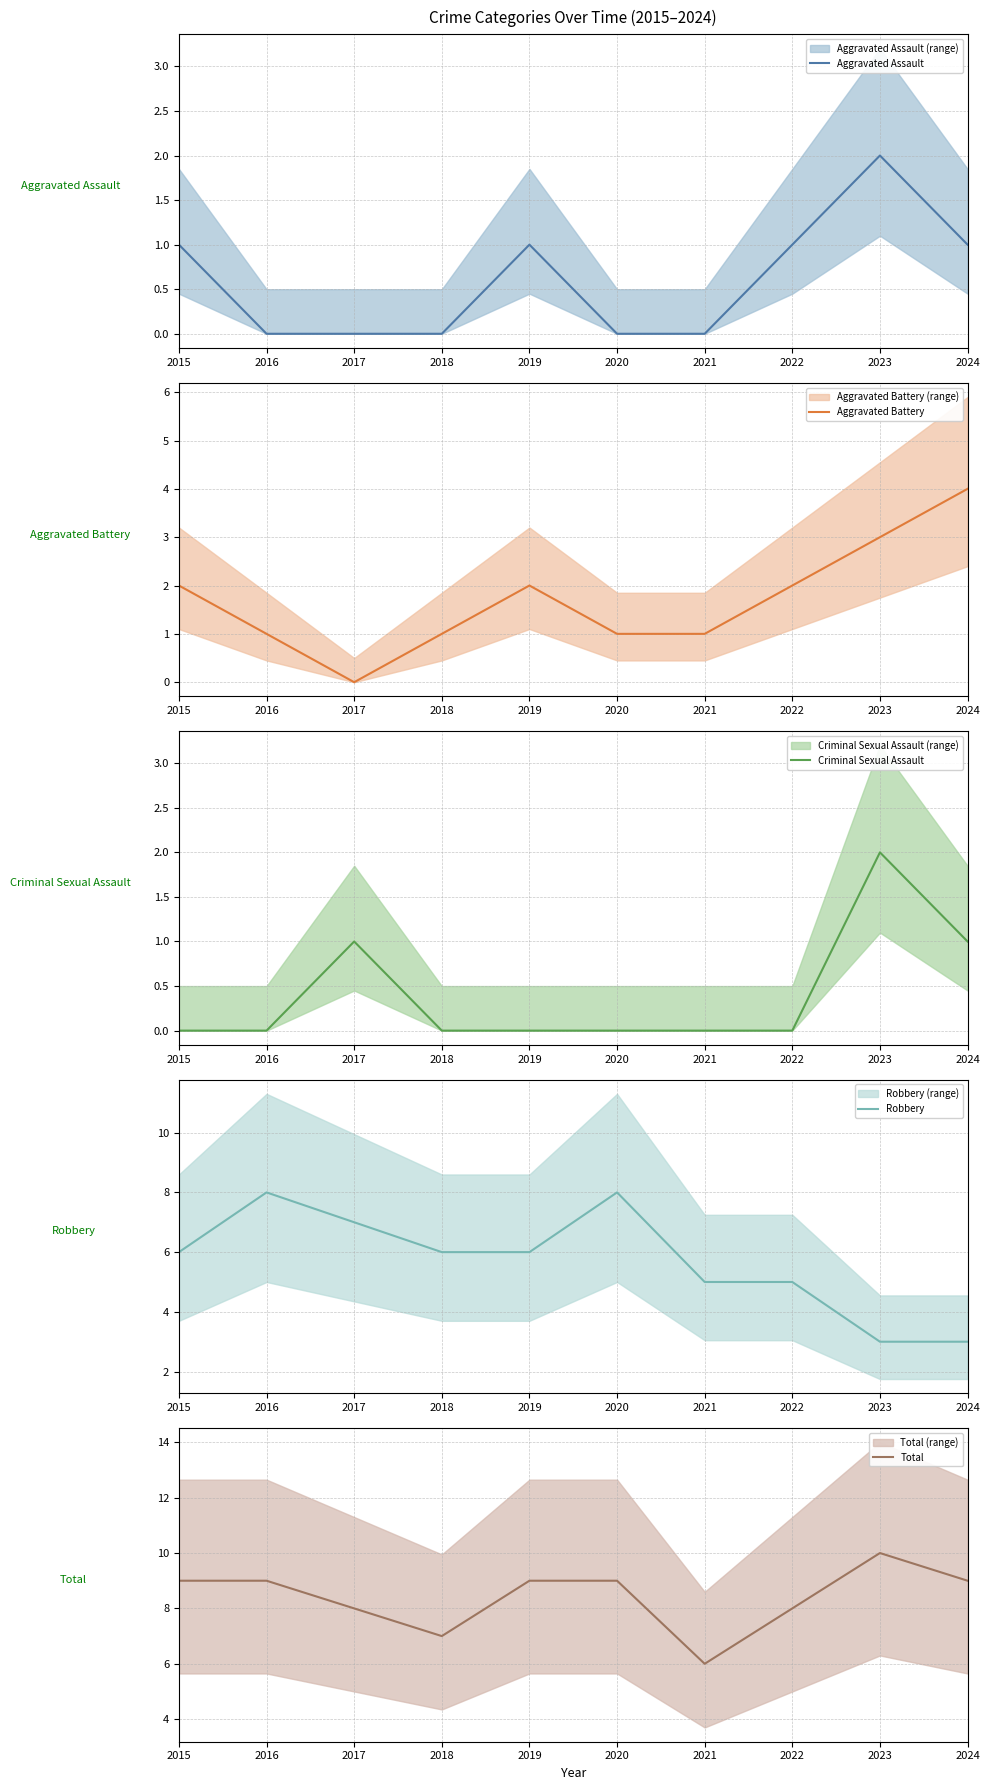

True or false: Aggravated Assault has a value of 2 at 2022.

False